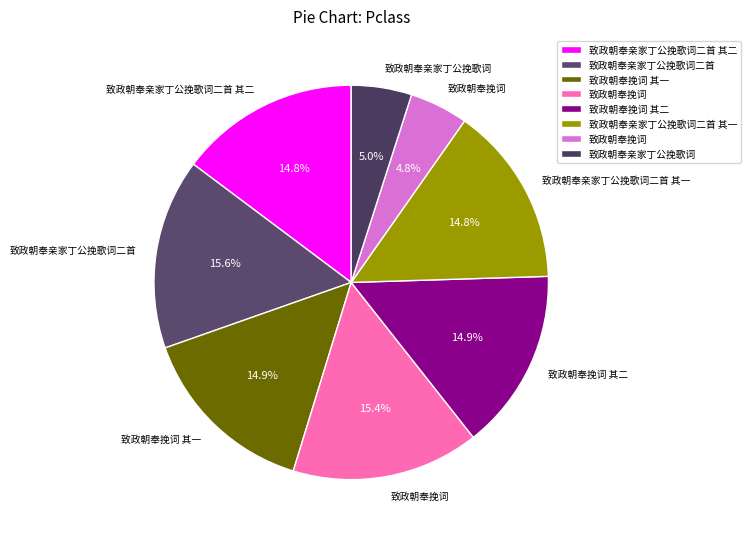

Which category has the biggest portion of the pie?

致政朝奉亲家丁公挽歌词二首